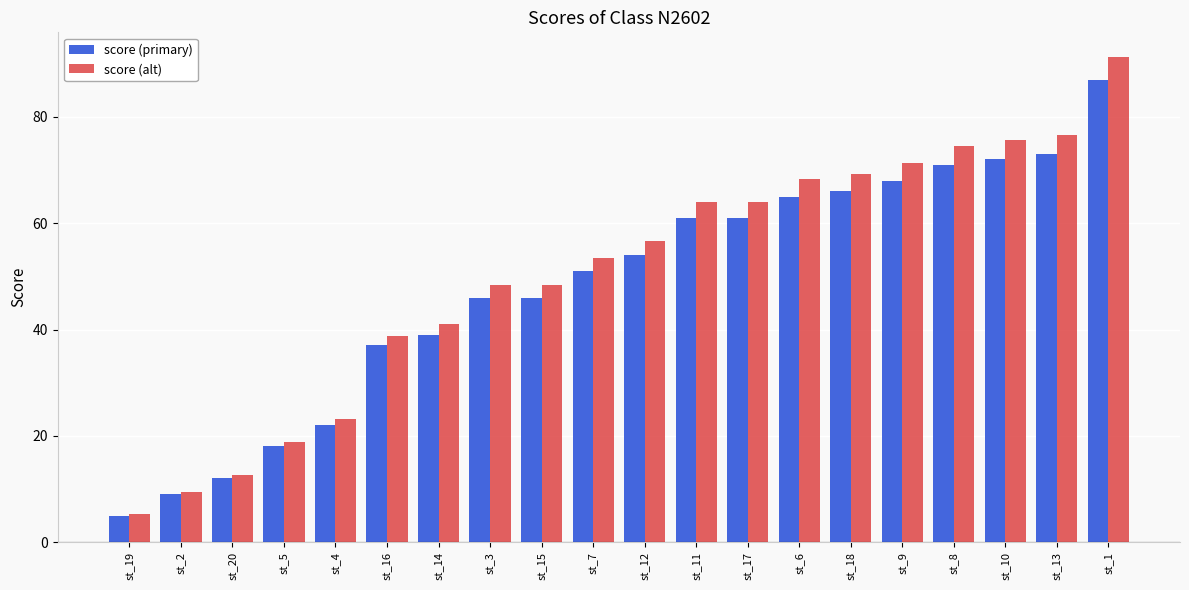

Are the bars horizontal?

No